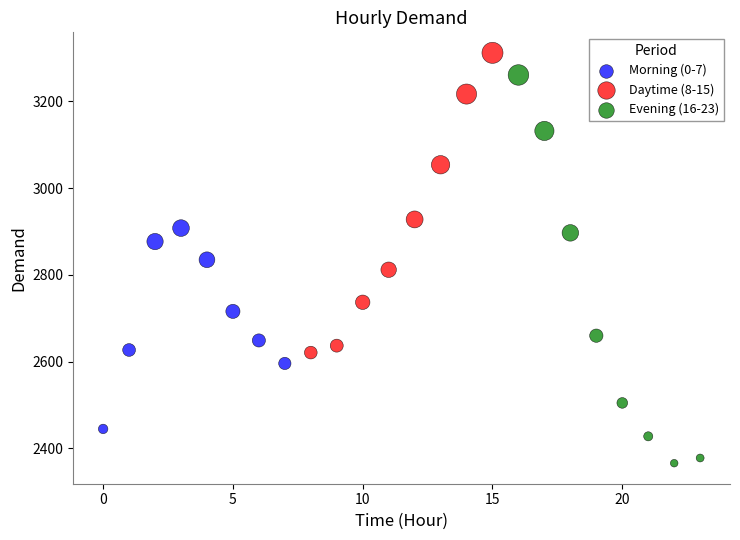

Which series has the largest Y range (max minus min)?

Evening (16-23)